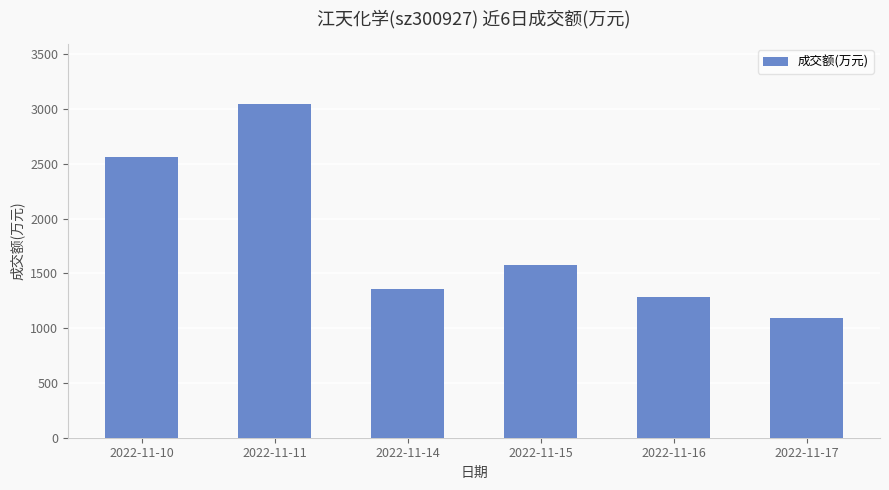

What is the ratio of the value at 2022-11-10 to the value at 2022-11-11?

0.8